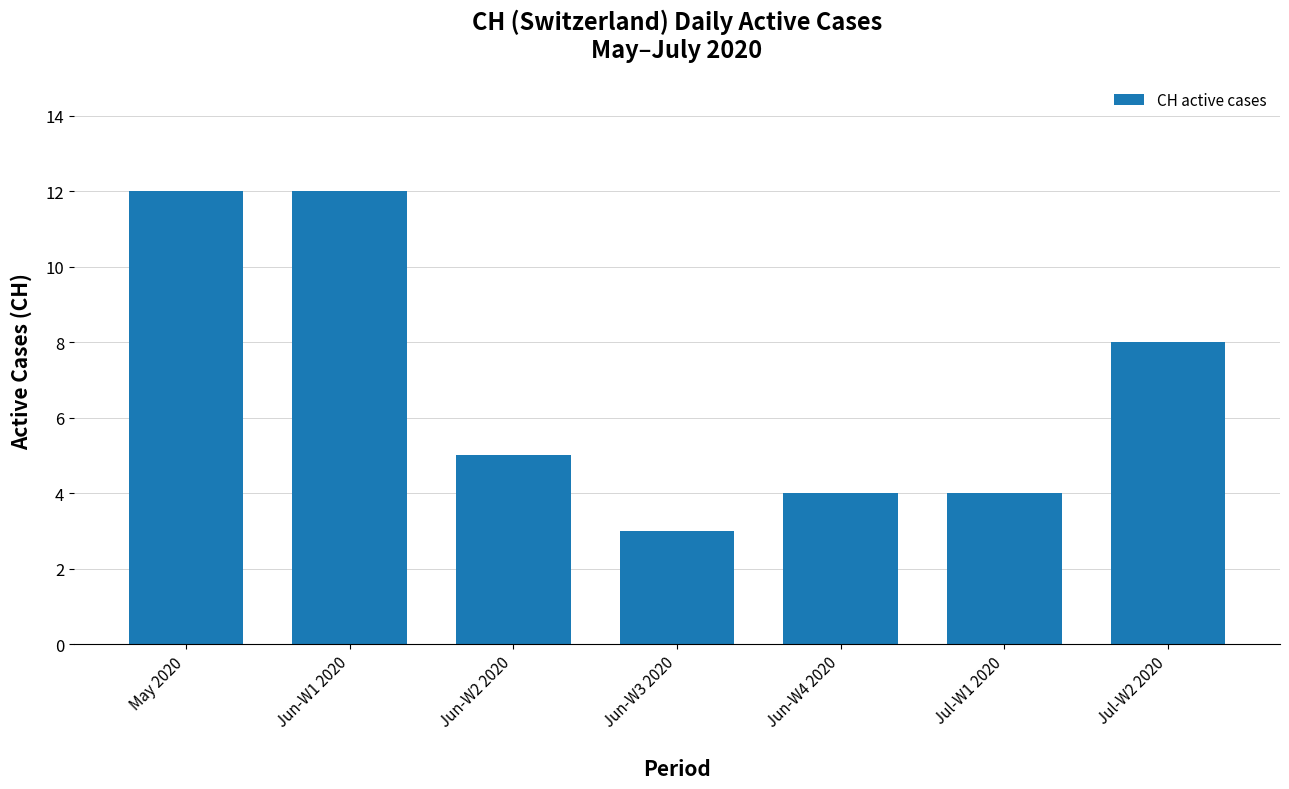

The chart shows a value of 2 at Jun-W4 2020. True or false?

False